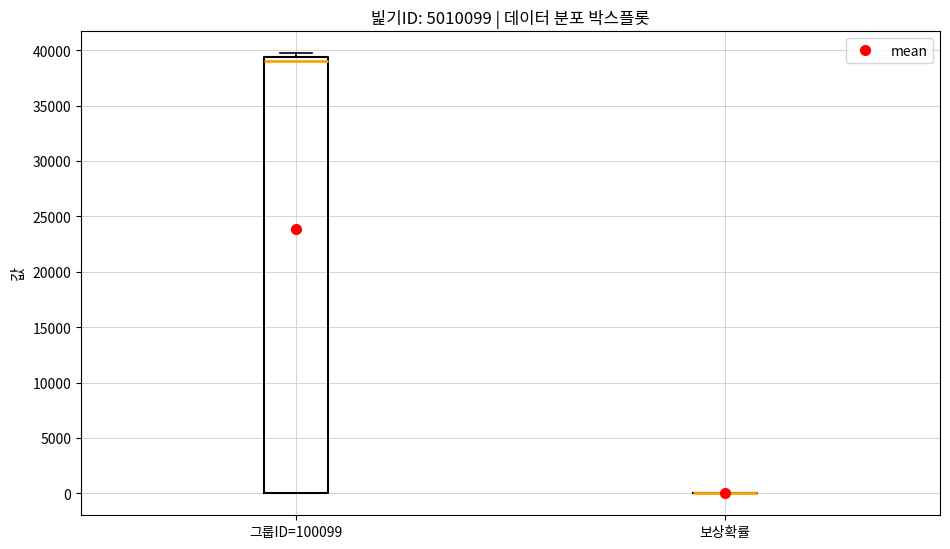

Reading left to right, read every box against the y-axis: the position of its median line, the range the box covers, and the ends of its whiskers. The values are not printed on the chart, so give them approximately, as read against the axis.

그룹ID=100099: median 39000, box 0 to 39500, whiskers 0 to 39500 (just above the box's upper edge)
보상확률: box collapsed to a line at 0, whiskers 0 to 0